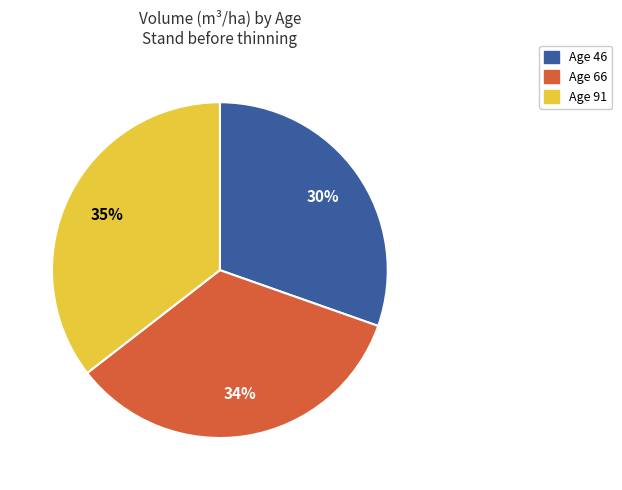

True or false: Age 46 accounts for 21% of the total.

False